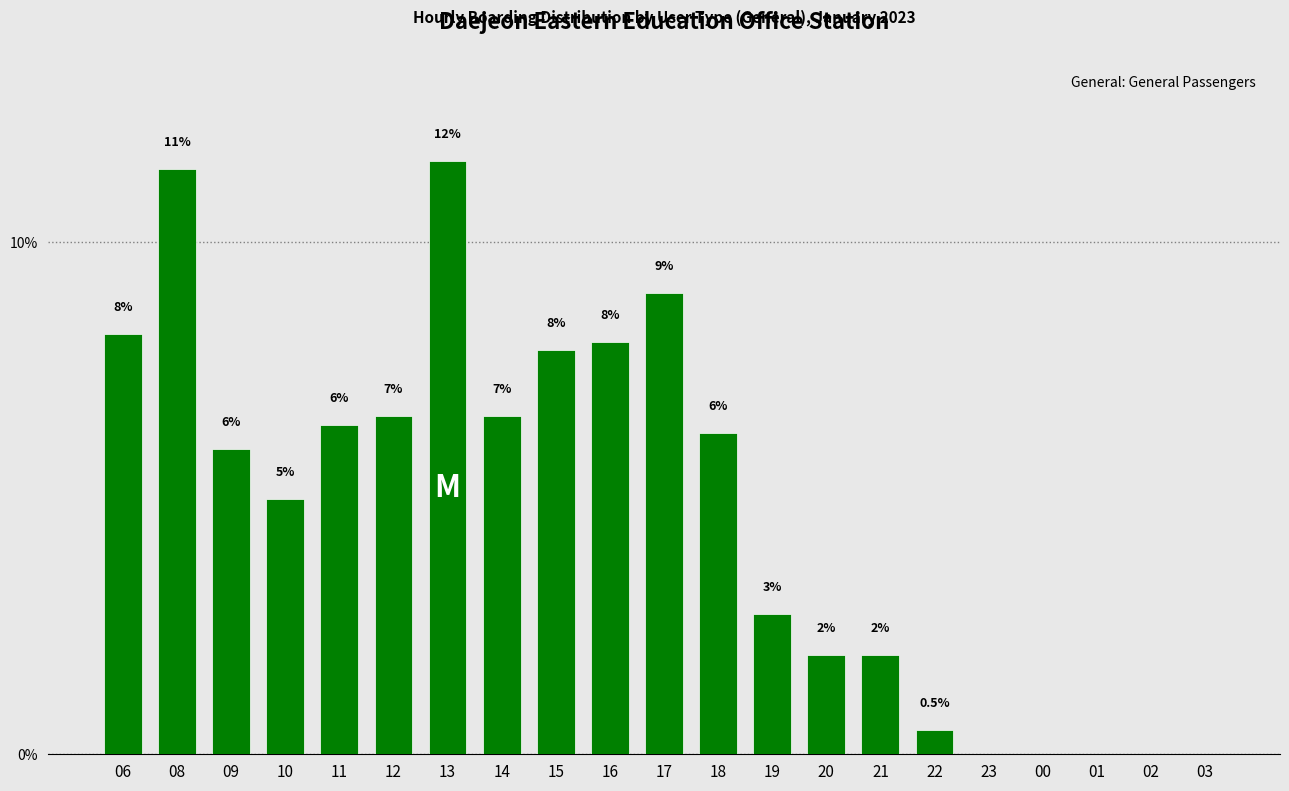

The chart shows a value of 0.0 at 03. True or false?

True